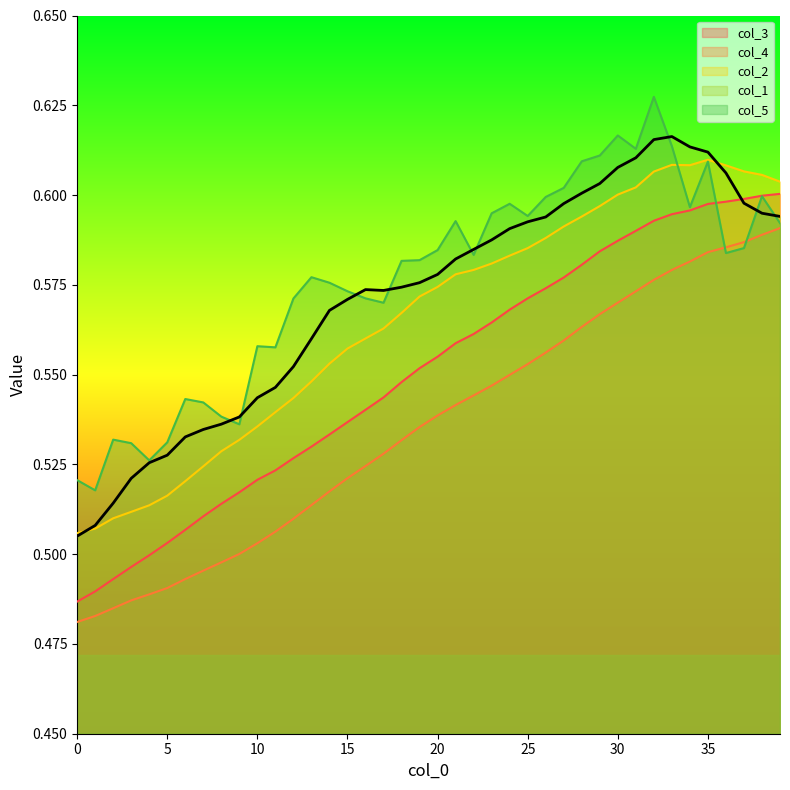

Where is col_5 nearest to the value 0?

1